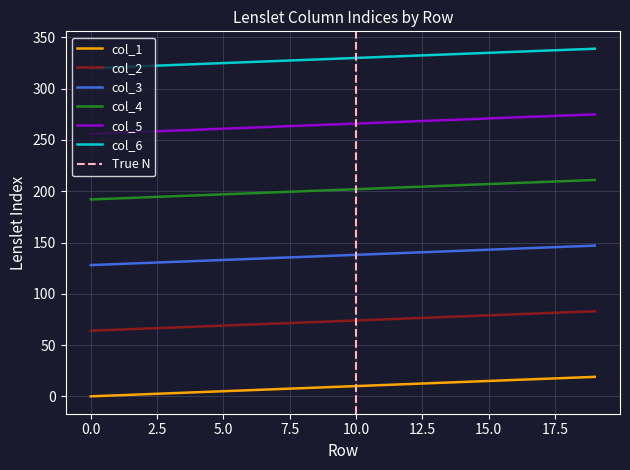

True or false: Row has a value of 17 at 17.

True